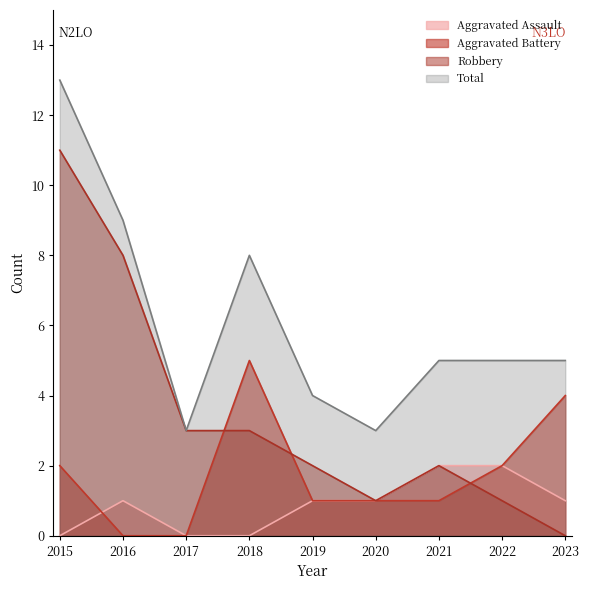

Reading left to right, list all the values displayed in this chart.

Aggravated Assault: 2015=0	2016=1	2017=0	2018=0	2019=1	2020=1	2021=2	2022=2	2023=1
Aggravated Battery: 2015=2	2016=0	2017=0	2018=5	2019=1	2020=1	2021=1	2022=2	2023=4
Robbery: 2015=11	2016=8	2017=3	2018=3	2019=2	2020=1	2021=2	2022=1	2023=0
Total: 2015=13	2016=9	2017=3	2018=8	2019=4	2020=3	2021=5	2022=5	2023=5